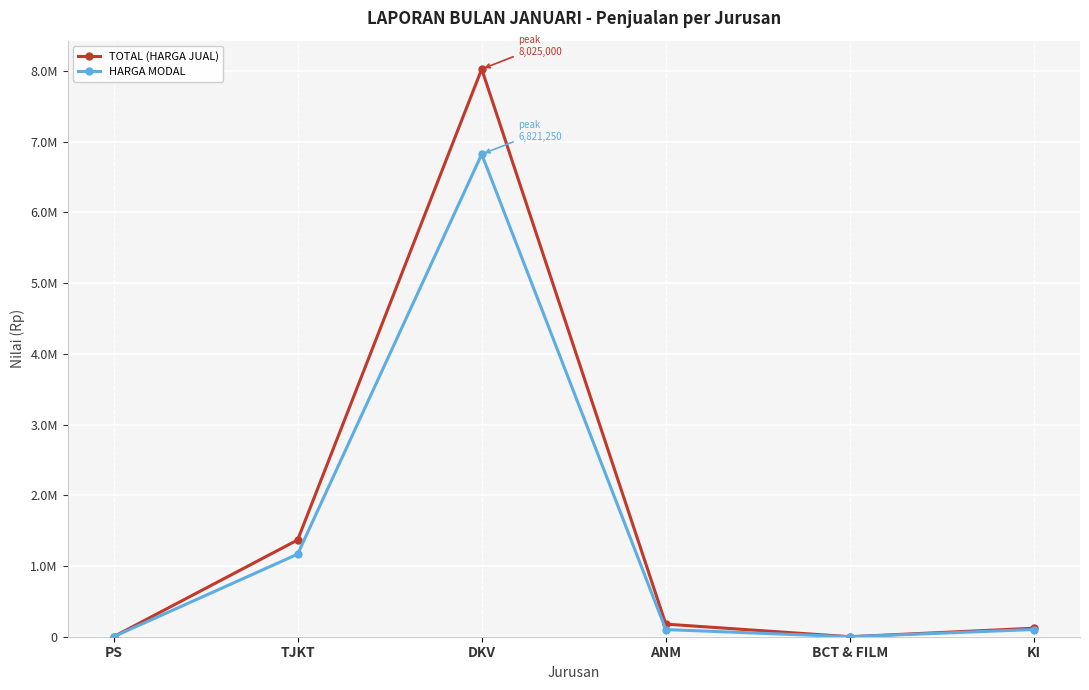

At which label does HARGA MODAL first exceed 102000?

TJKT